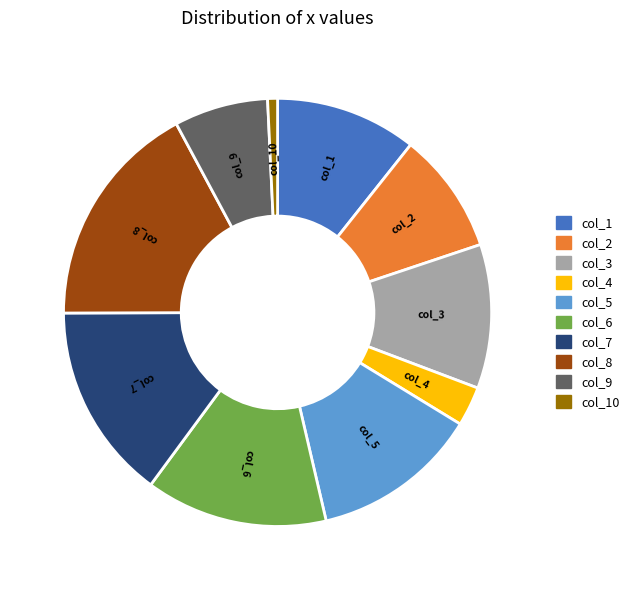

How many segments does this pie chart have?

10